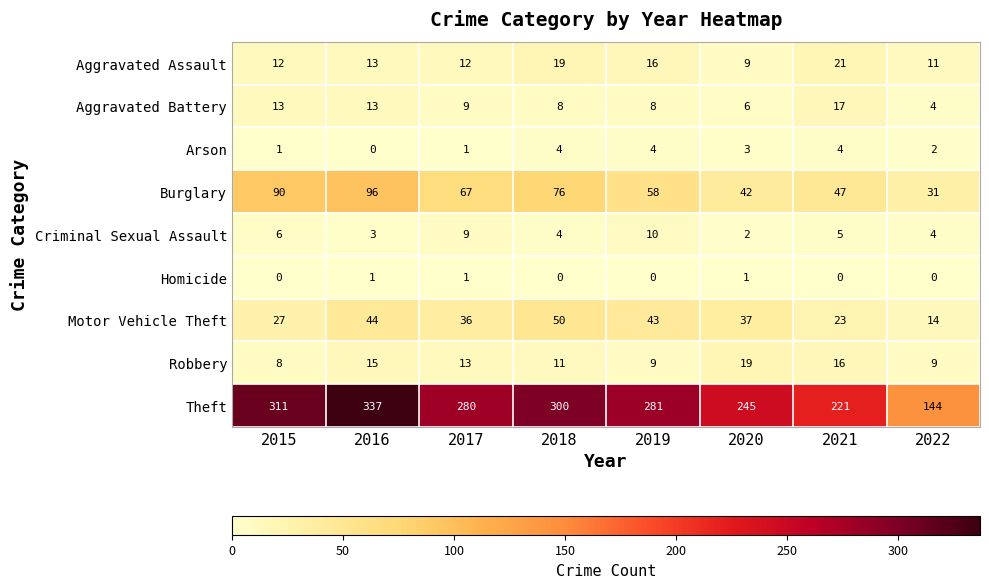

Between 2017 and 2019, which series saw the biggest shift?

Burglary